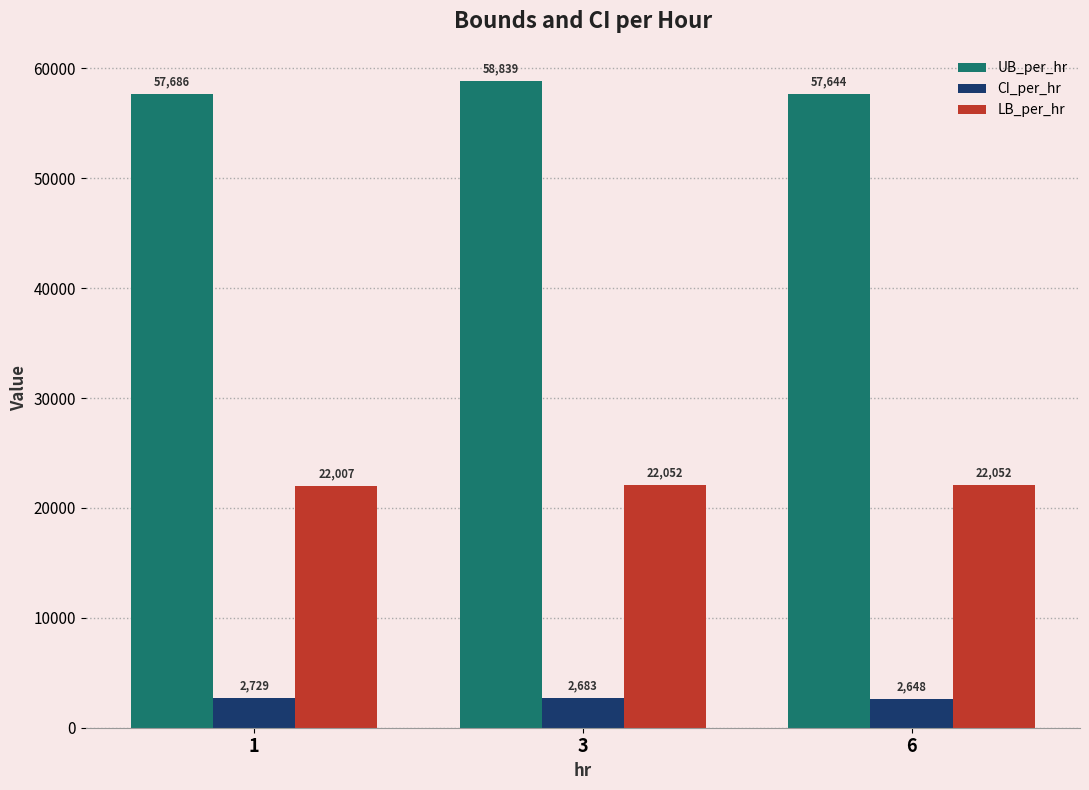

Rank the series by their average value, from lowest to highest.

CI_per_hr, LB_per_hr, UB_per_hr